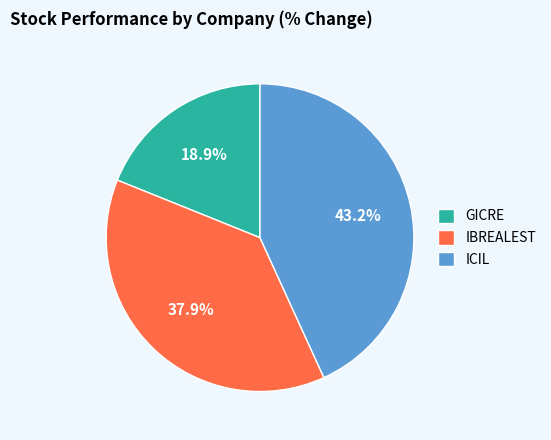

Which has a higher value, ICIL or GICRE?

ICIL